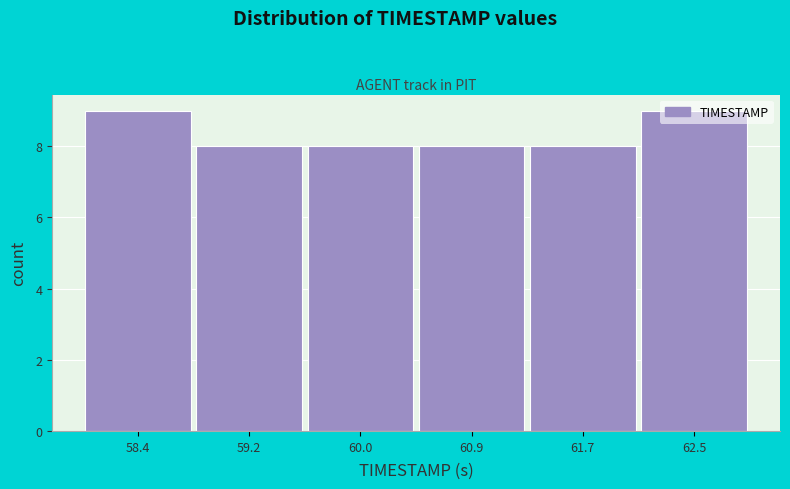

Reading left to right, list every bar in this chart as the range it spans on the x-axis followed by its height. Neither the bar edges nor the heights are printed on the chart, so give them approximately, as read against the axes.

58.0 to 58.8: 9
58.8 to 59.6: 8
59.6 to 60.5: 8
60.5 to 61.3: 8
61.3 to 62.1: 8
62.1 to 62.9: 9